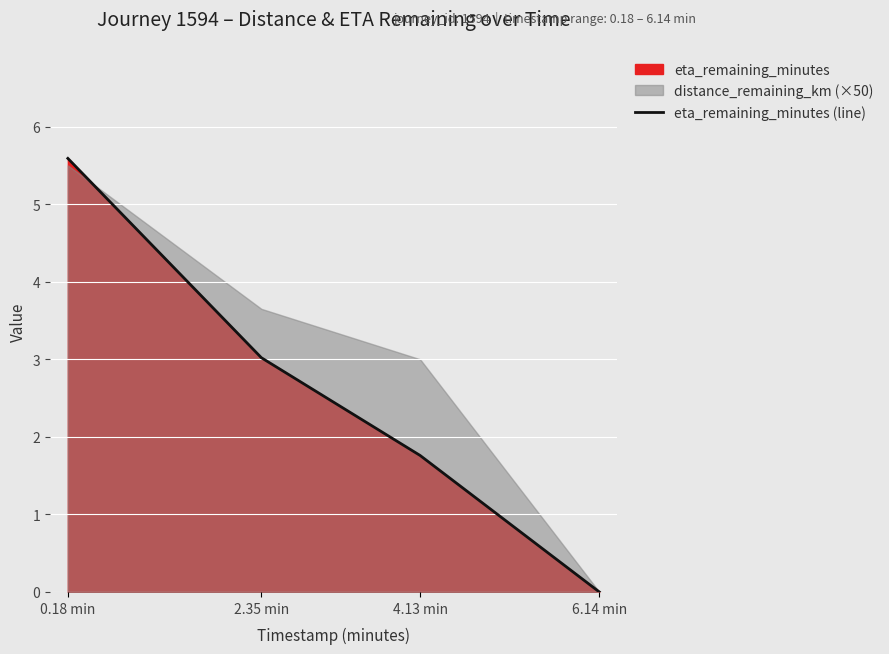

Reading left to right, extract all data points from this chart.

5.6	3.0	1.8	0.0